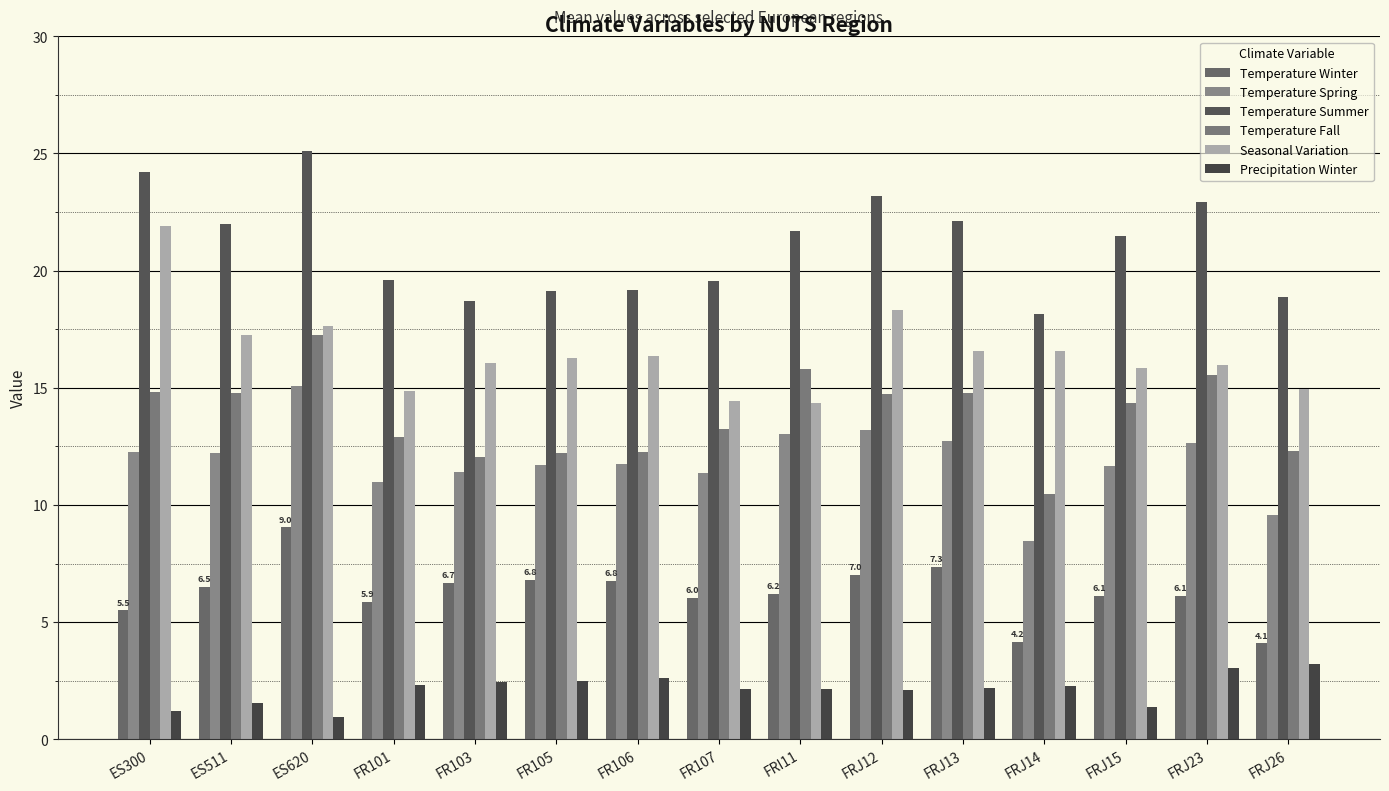

Which series has the largest total across all categories?

Temperature Summer